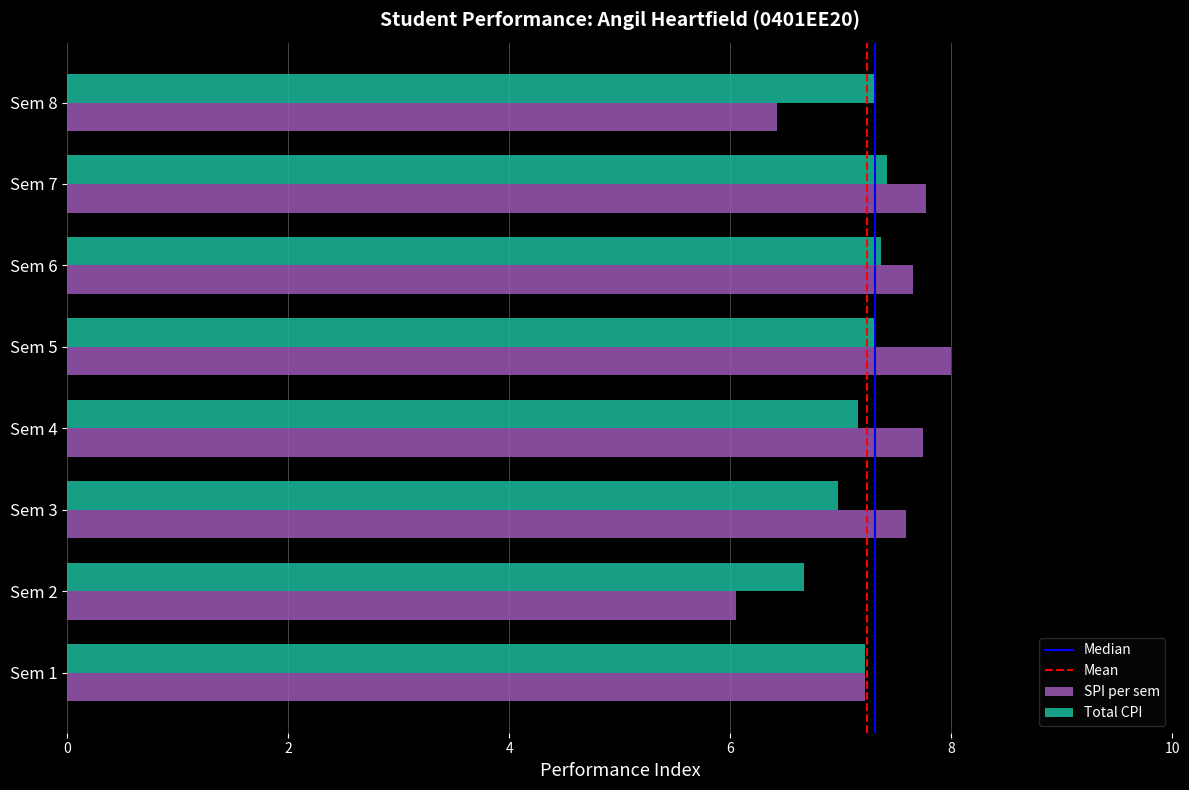

Which series has the widest spread of values?

SPI per sem